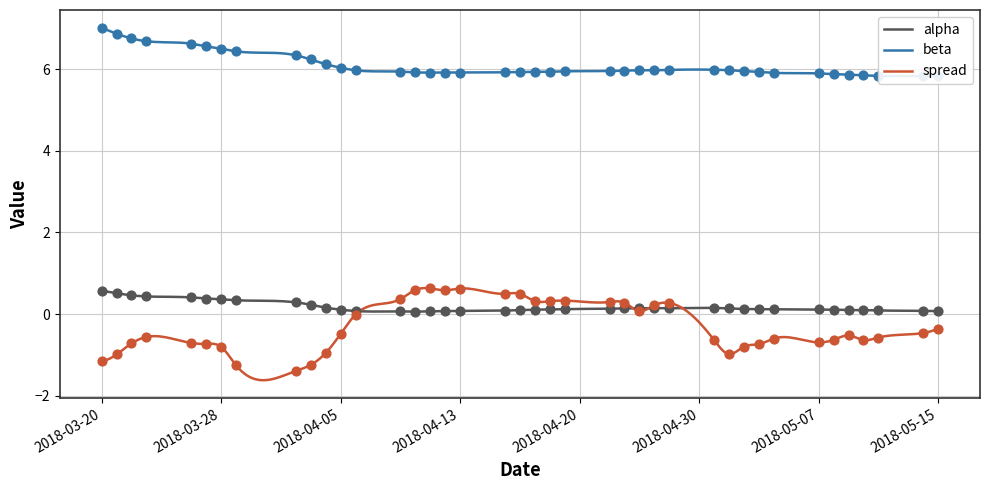

Which series contains the highest Y value?

beta